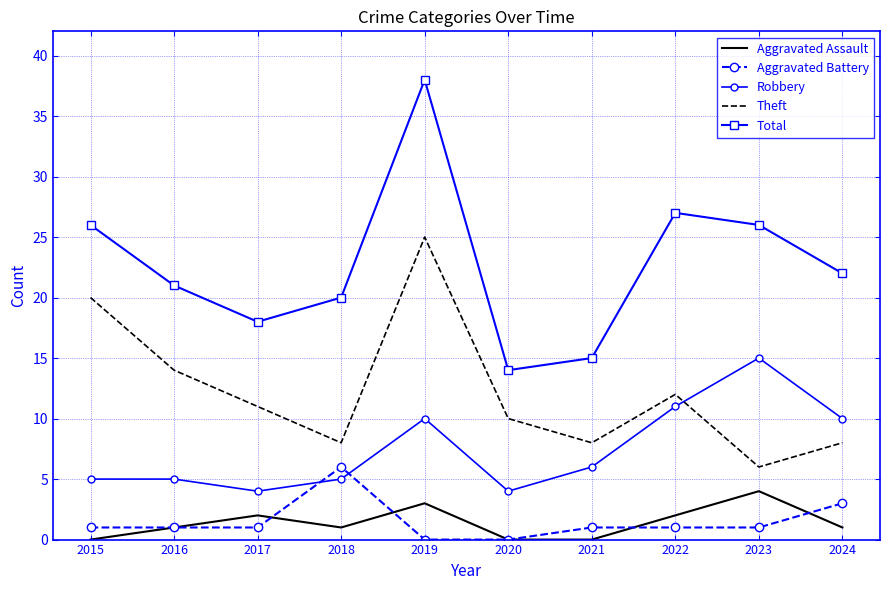

The Aggravated Assault series shows 1 at 2024. True or false?

True